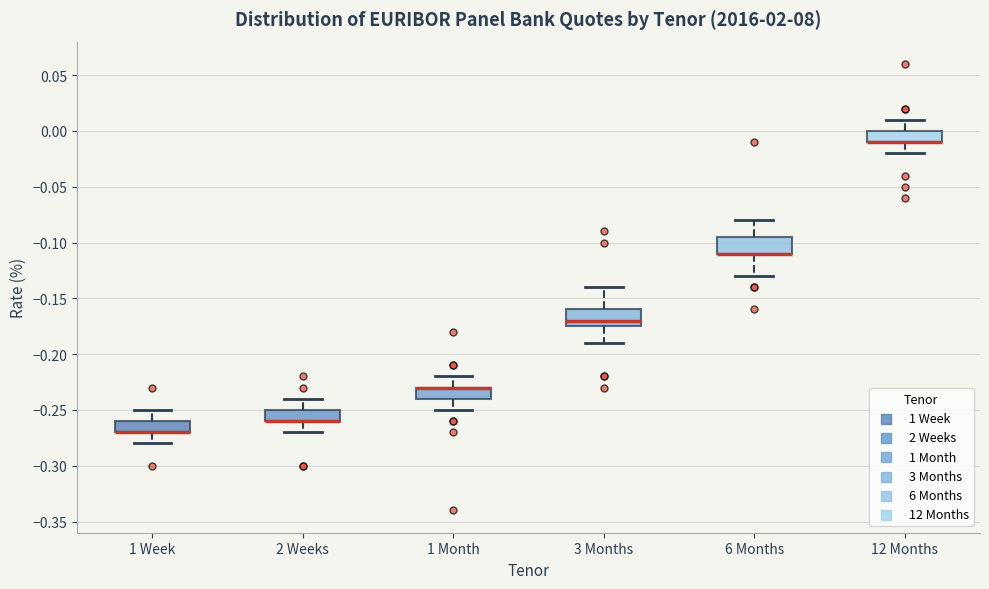

Reading left to right, read every box against the y-axis: the position of its median line, the range the box covers, and the ends of its whiskers. The values are not printed on the chart, so give them approximately, as read against the axis.

1 Week: median -0.270 (drawn on the box's lower edge), box -0.270 to -0.260, whiskers -0.280 to -0.250
2 Weeks: median -0.260 (drawn on the box's lower edge), box -0.260 to -0.250, whiskers -0.270 to -0.240
1 Month: median -0.230 (drawn on the box's upper edge), box -0.240 to -0.230, whiskers -0.250 to -0.220
3 Months: median -0.170, box -0.175 to -0.160, whiskers -0.190 to -0.140
6 Months: median -0.110 (drawn on the box's lower edge), box -0.110 to -0.095, whiskers -0.130 to -0.080
12 Months: median -0.010 (drawn on the box's lower edge), box -0.010 to 0.000, whiskers -0.020 to 0.010